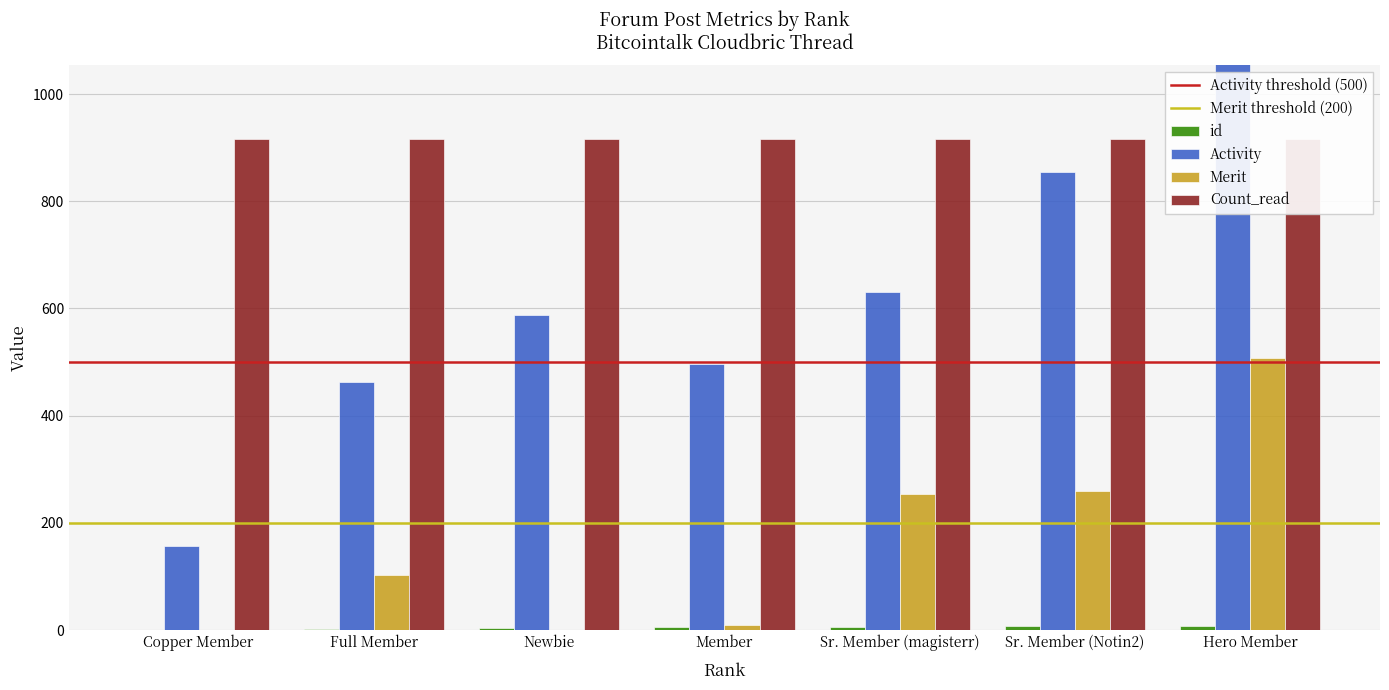

Are the bars grouped side by side (vs. stacked)?

Yes